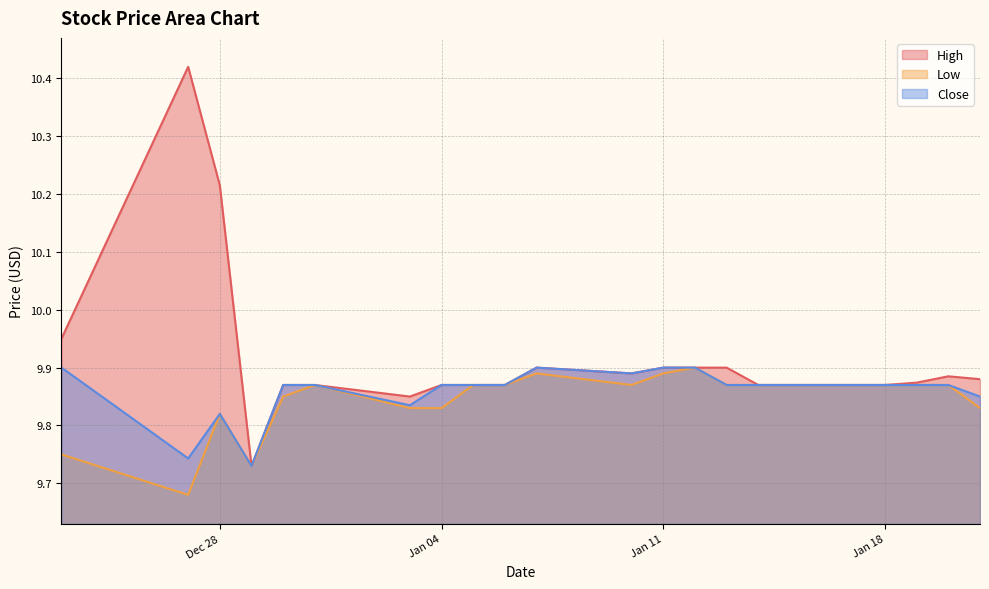

At which label is High closest to 10?

2021-12-23